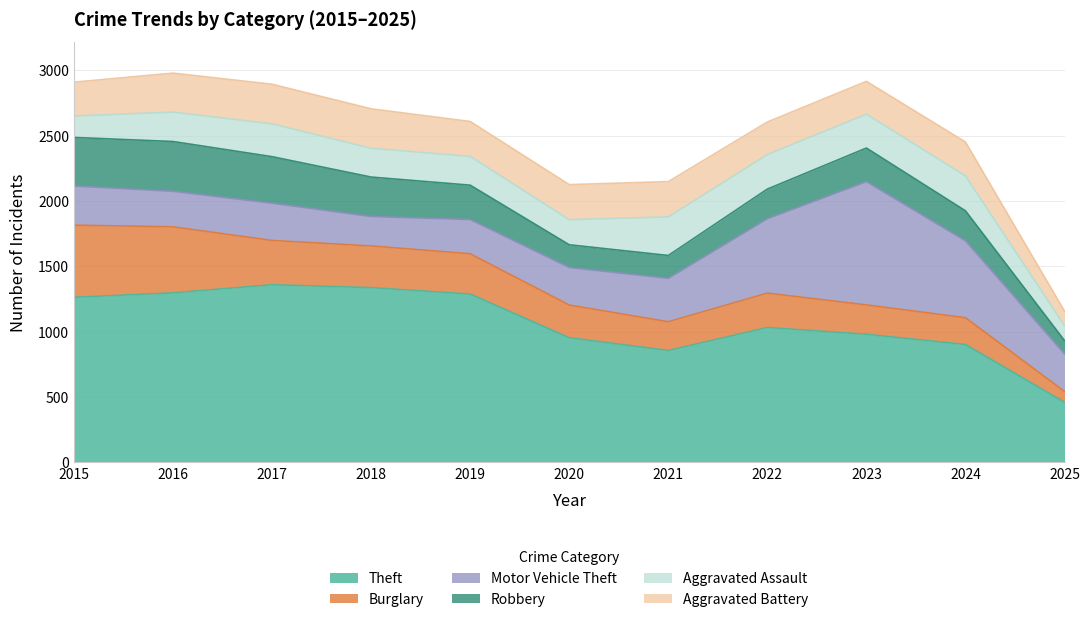

Where is Robbery nearest to the value 241?

2024